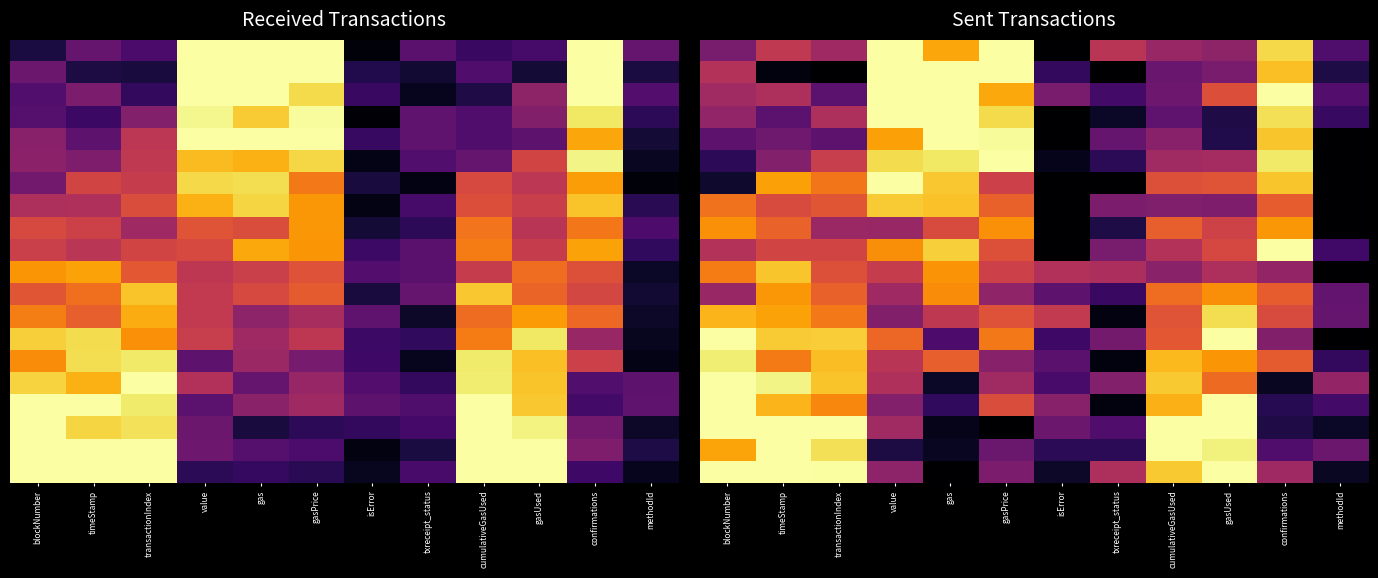

Count the number of categories in the chart.

12